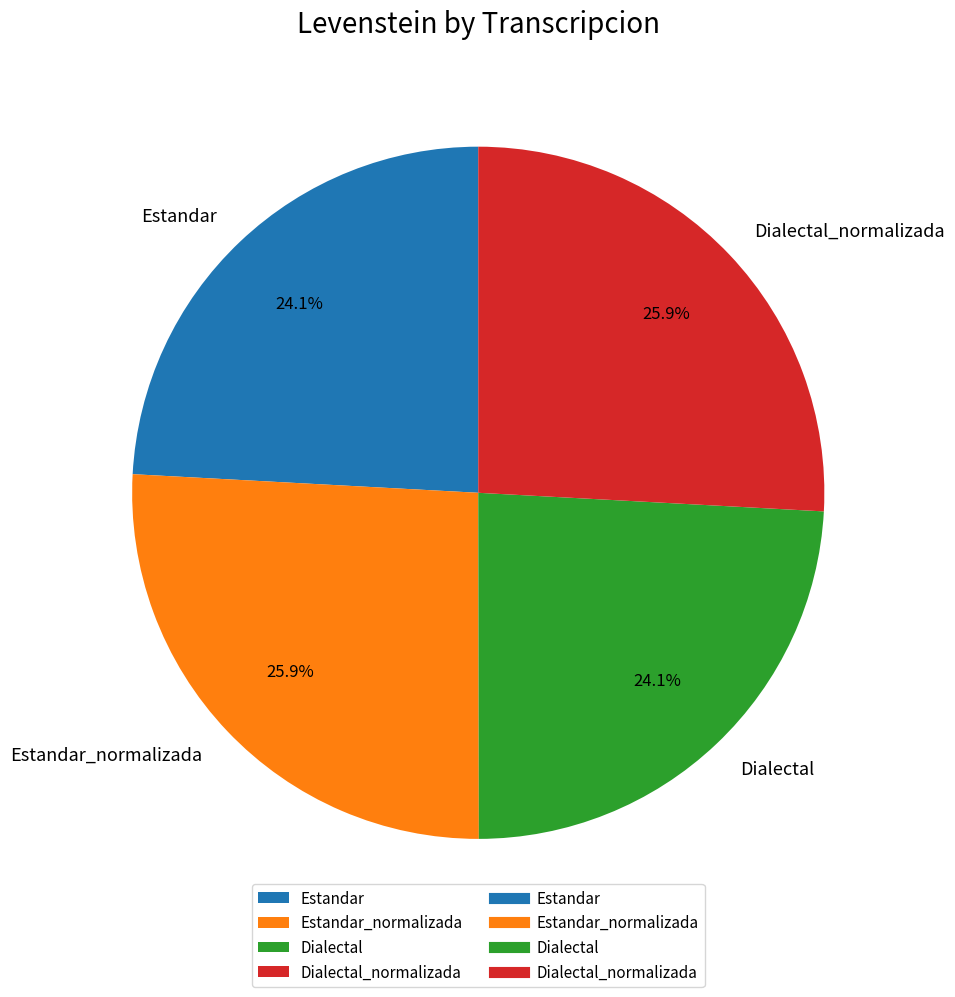

Is it true that Dialectal is 24% of the pie?

True